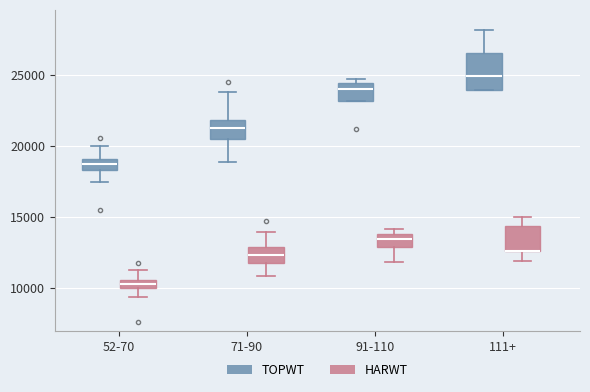

Where is the lower edge of the box for 91-110 (HARWT) on the y-axis? The values are not printed on the chart, so give them approximately, as read against the axis.

13000